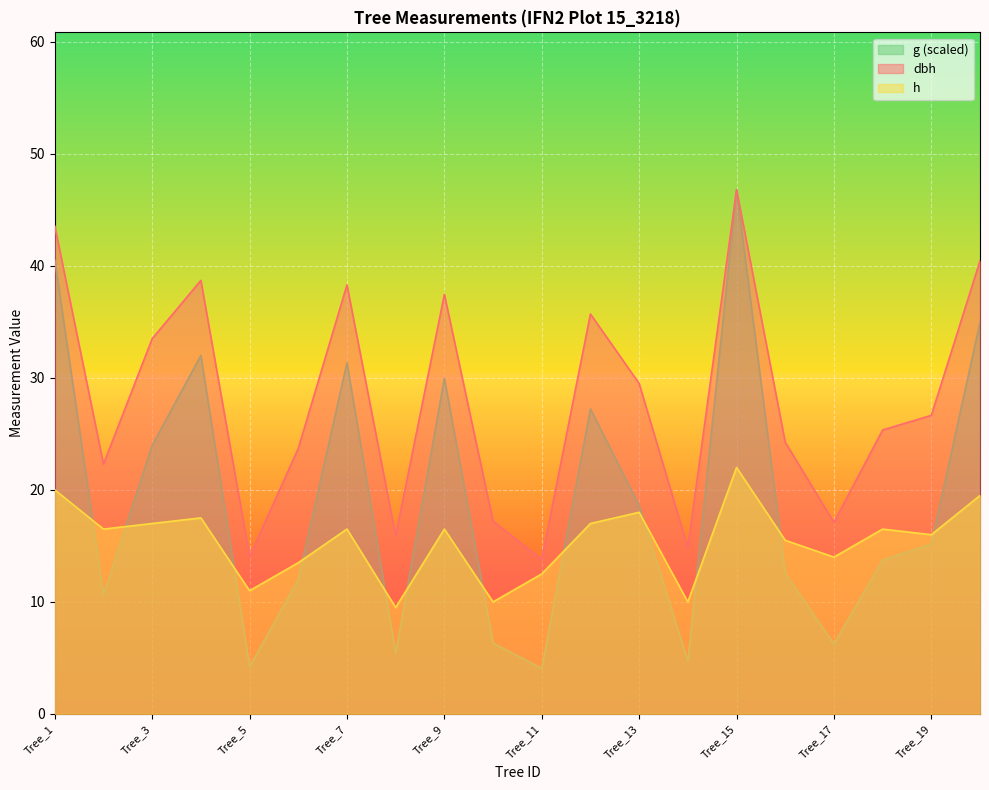

Where does the dbh series first go above 26?

Tree_1